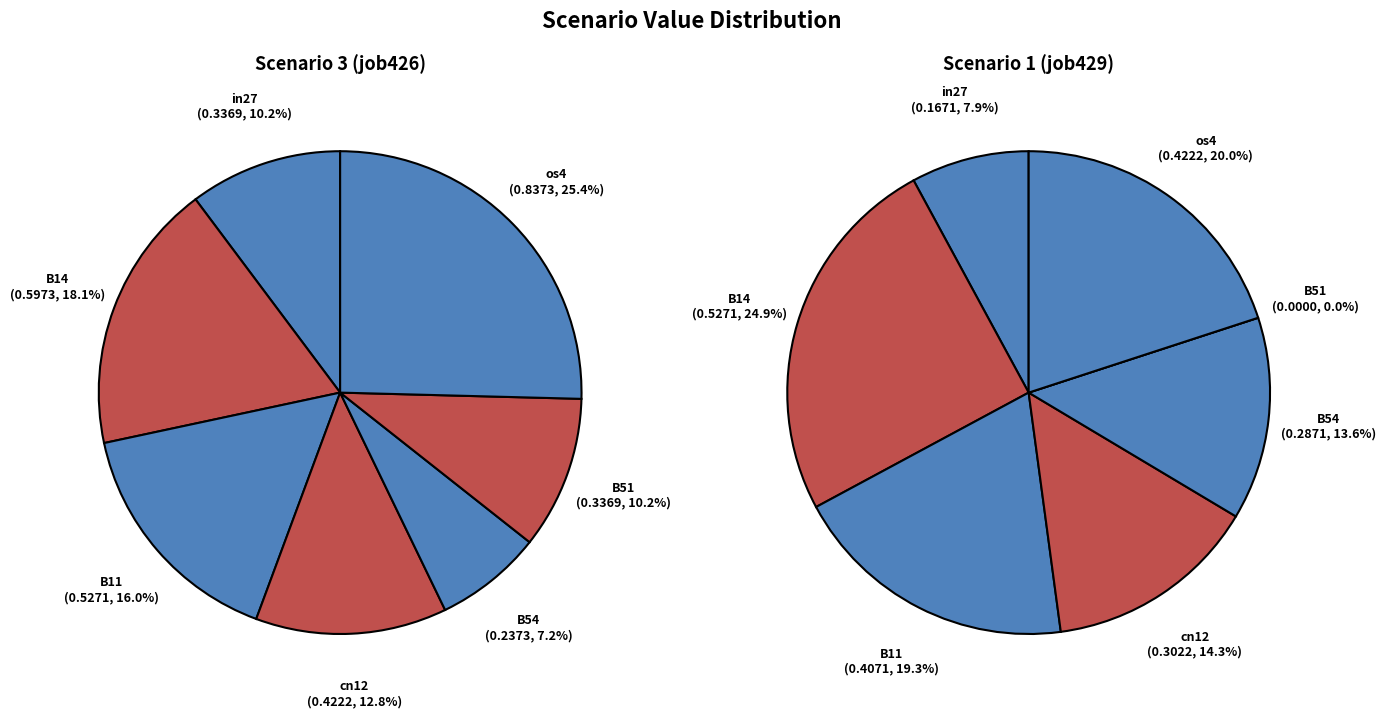

To the nearest percent, what percentage of the pie is B51?

10%